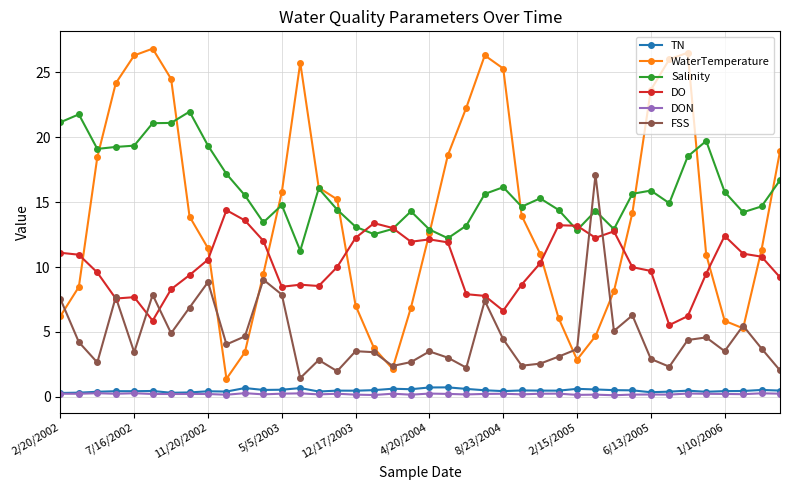

What is the maximum value shown in the chart?

26.8